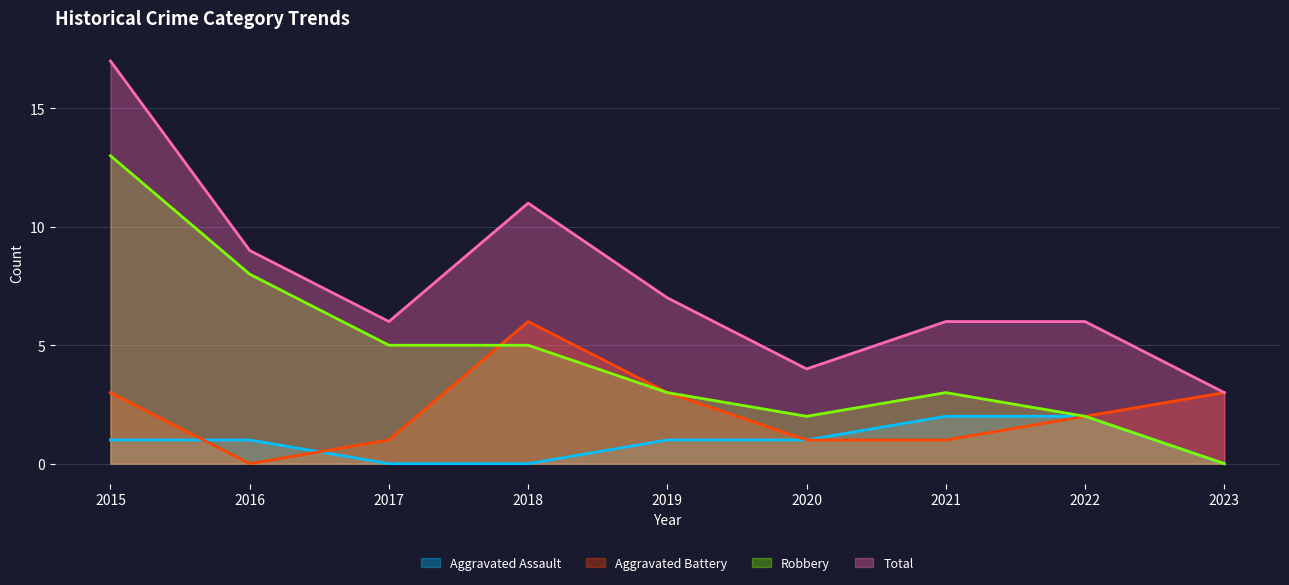

True or false: Robbery and Aggravated Assault intersect in this chart.

False